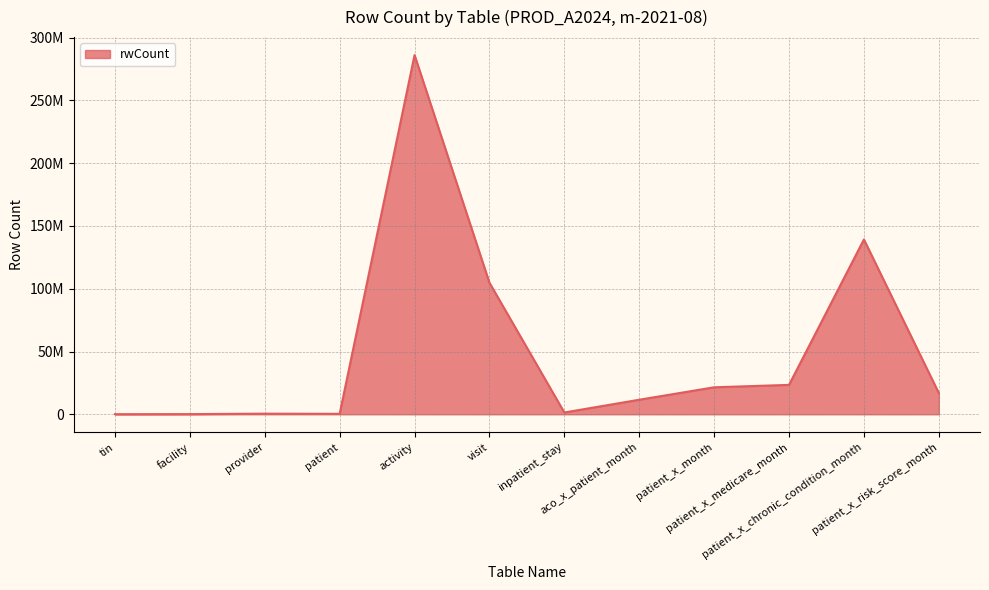

What is the label of the 10th point from the left?

patient_x_medicare_month